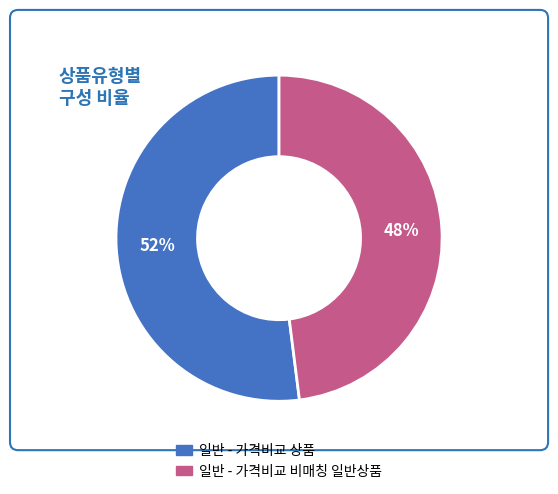

What is the ratio of the value at 일반 - 가격비교 상품 to the value at 일반 - 가격비교 비매칭 일반상품?

1.1